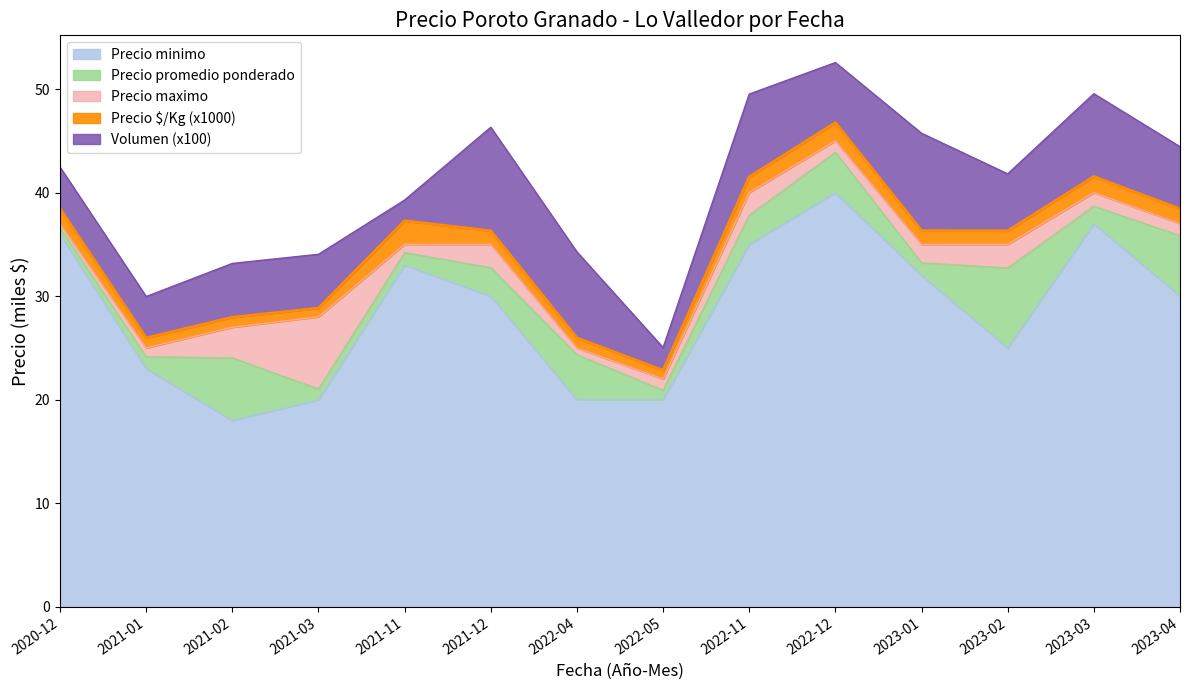

Which category has the lowest value in the Precio minimo series?

2021-02